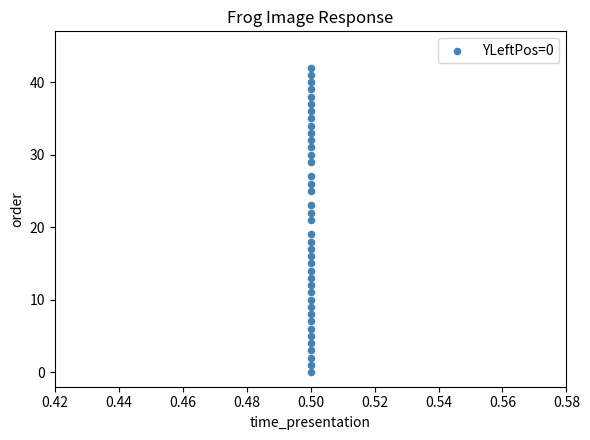

What is the range of Y values (max minus min)?

42